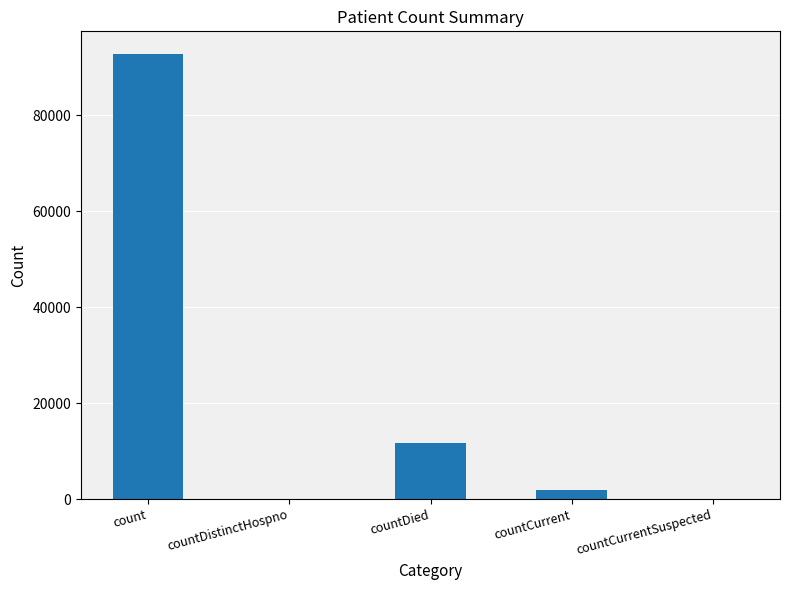

What is the difference between the values at count and countCurrentSuspected?

92895